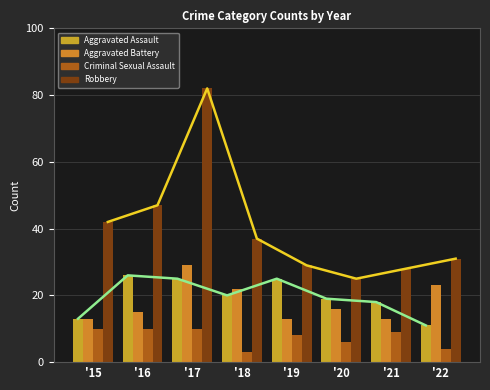

The Aggravated Assault series shows 3 at '15. True or false?

False